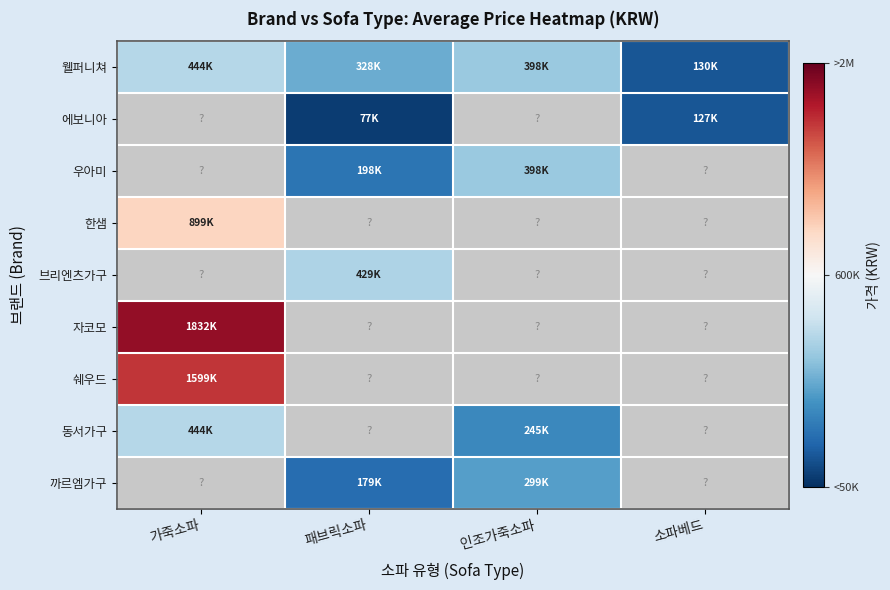

Which series has the largest range (max minus min)?

웰퍼니쳐